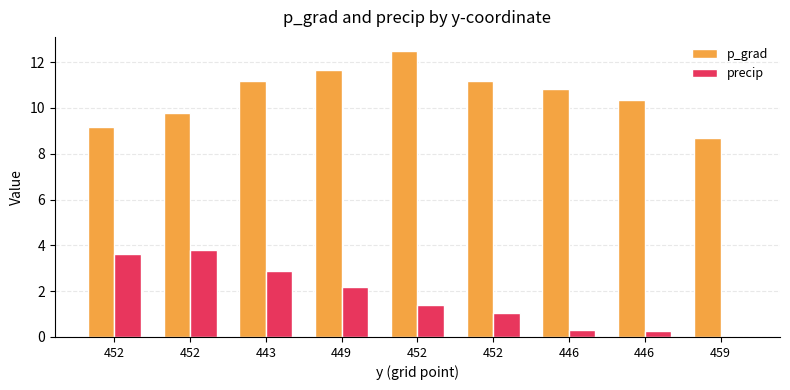

How many values in precip are above zero?

8